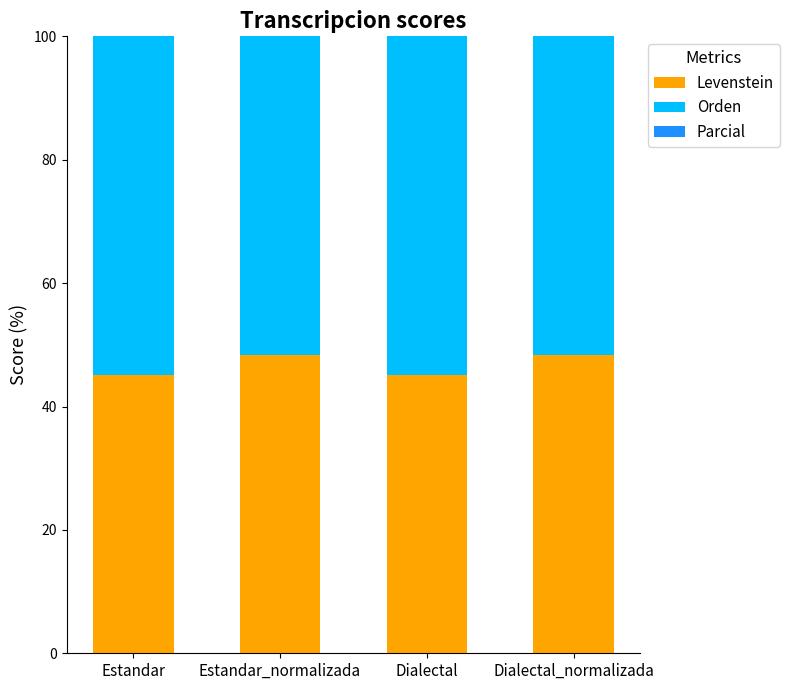

What is the label of the 4th bar from the right?

Estandar